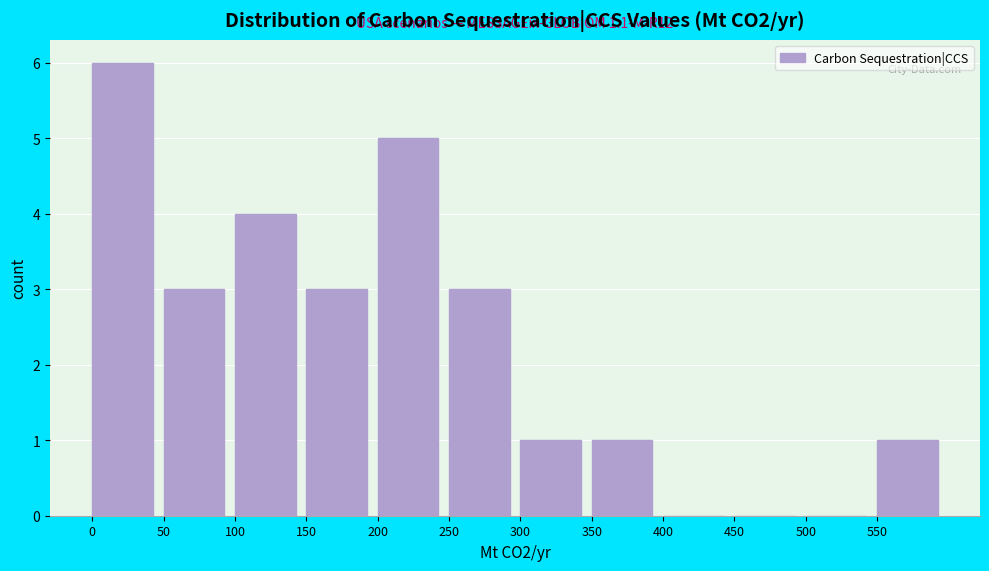

Which range on the x-axis has the tallest bar?

0 to 50